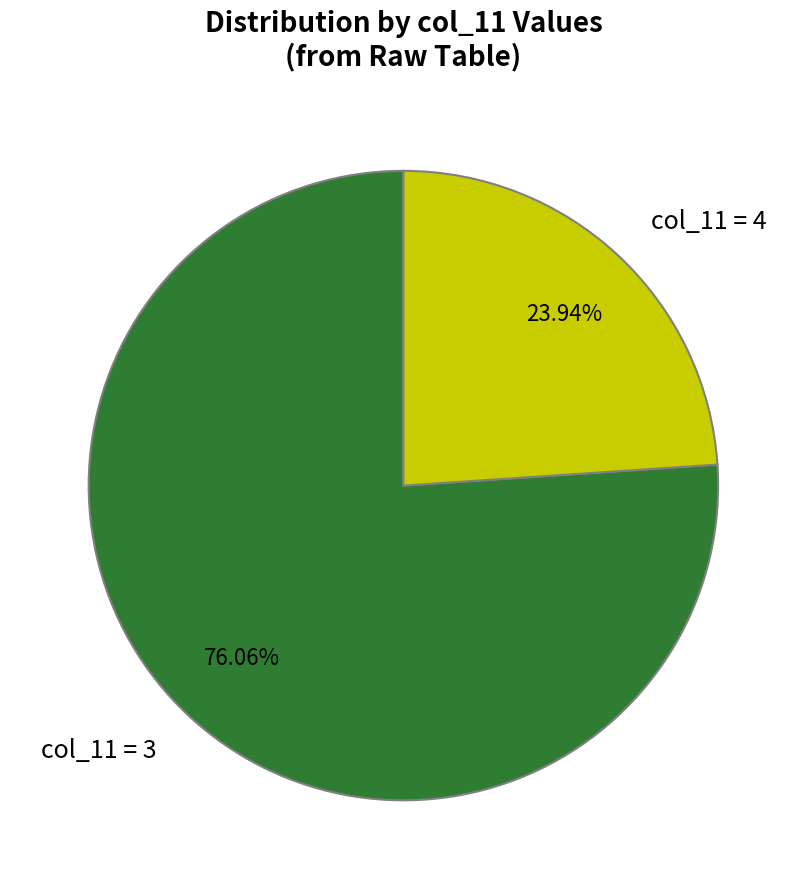

Which slice is the largest?

col_11 = 3